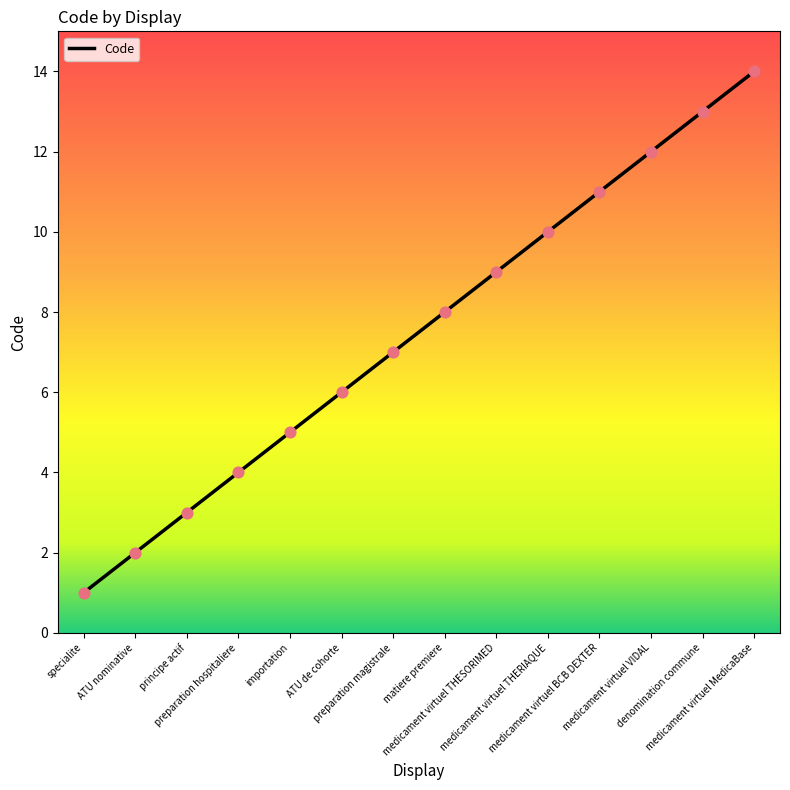

Between preparation hospitaliere and importation, which is larger?

importation